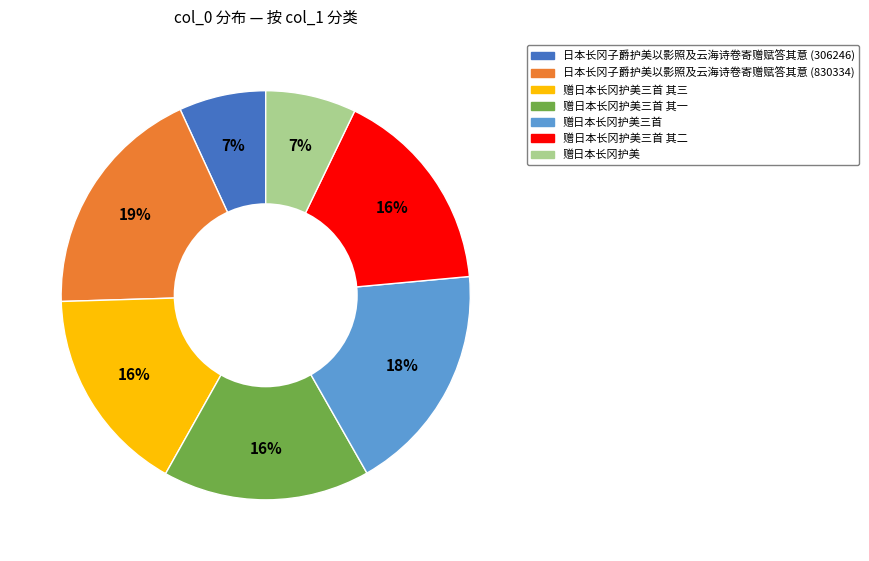

Do 赠日本长冈护美三首 其二 and 赠日本长冈护美三首 其一 together represent more than half of the pie?

No